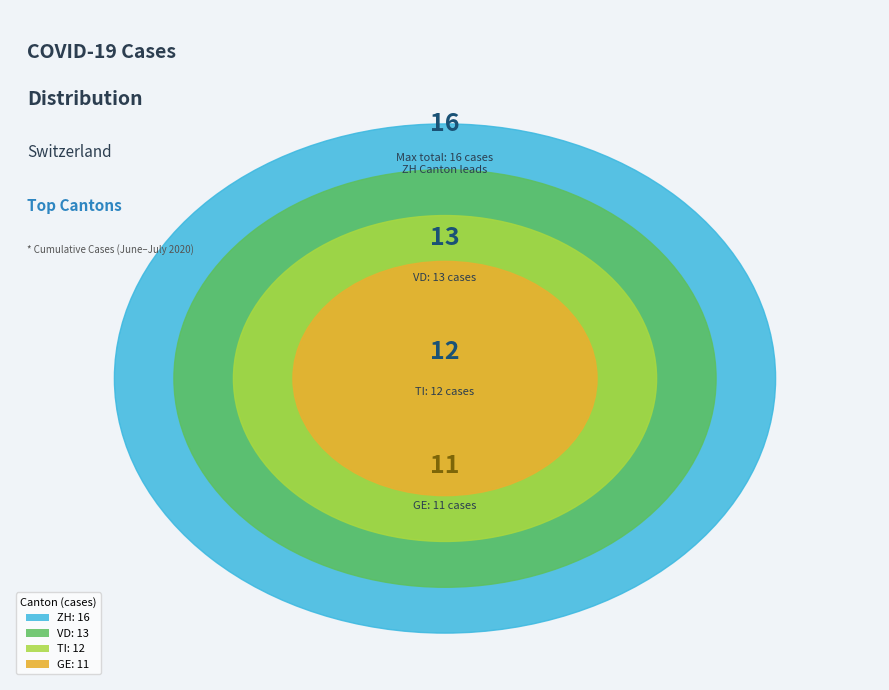

Does any single category account for the majority?

No